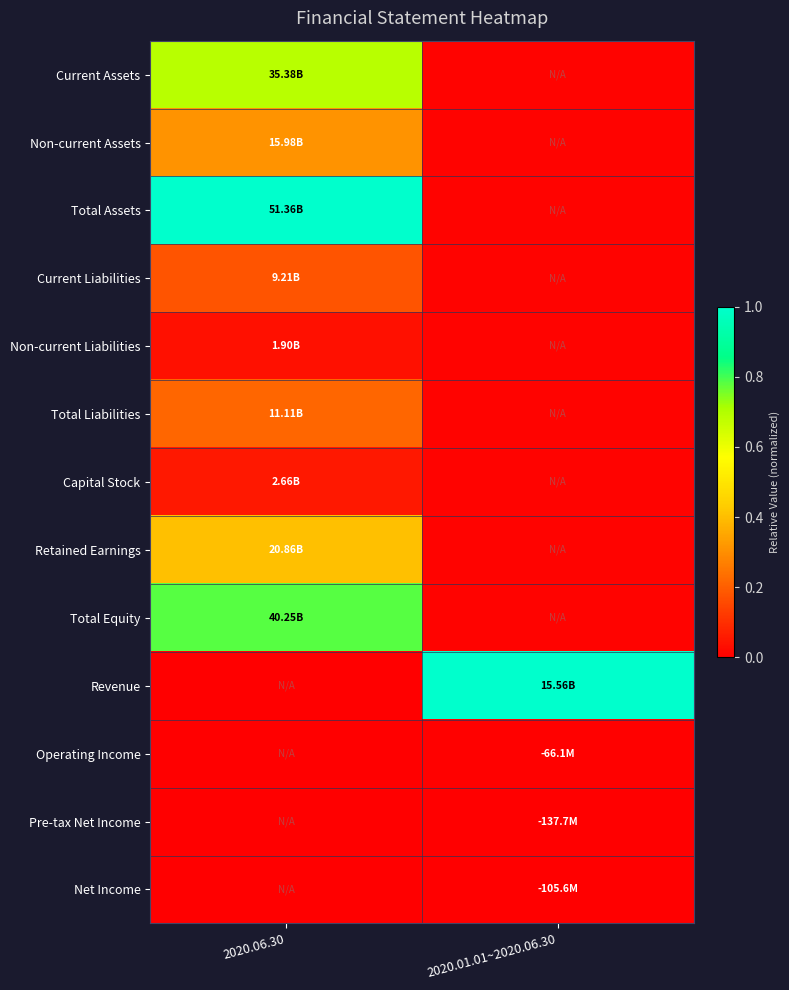

Between 2020.01.01~2020.06.30 and 2020.06.30, which is larger?

2020.06.30